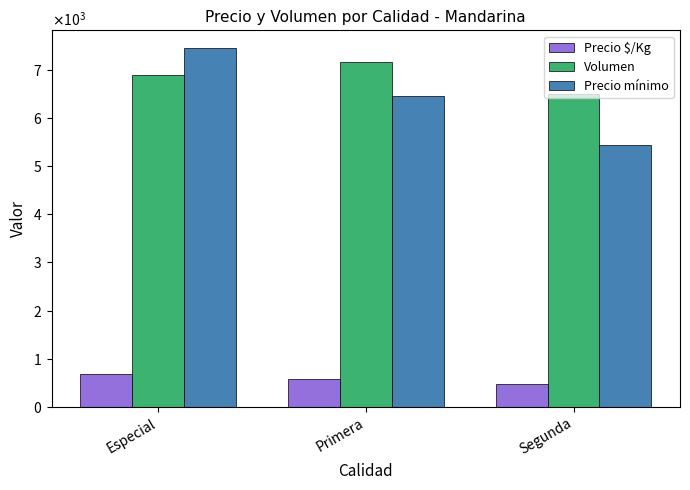

Reading right to left, list all the values displayed in this chart.

Precio $/Kg: 475	583	683
Volumen: 6490	7165	6890
Precio mínimo: 5444	6444	7444